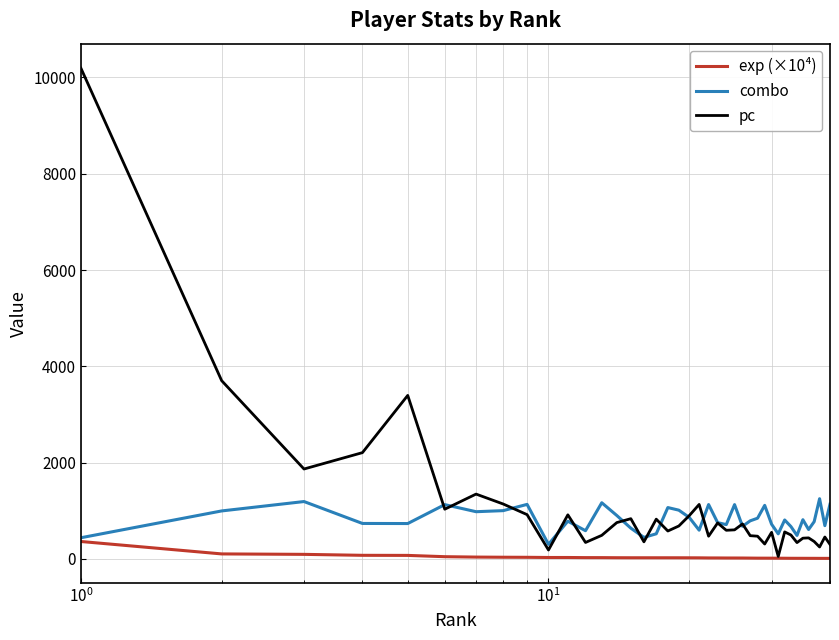

What is the maximum value shown in the chart?

10193.0